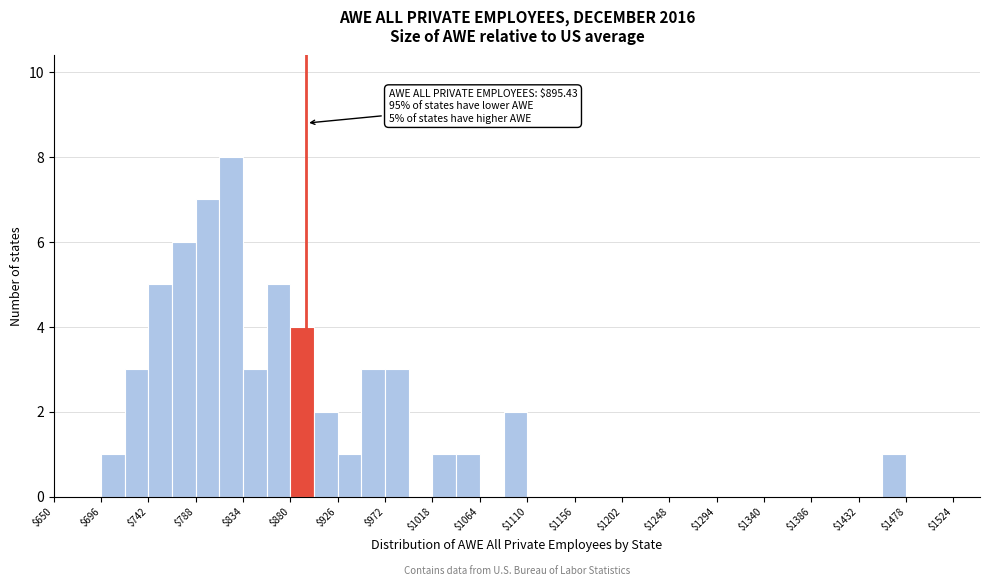

Over which range of the x-axis is the bar tallest?

811 to 834